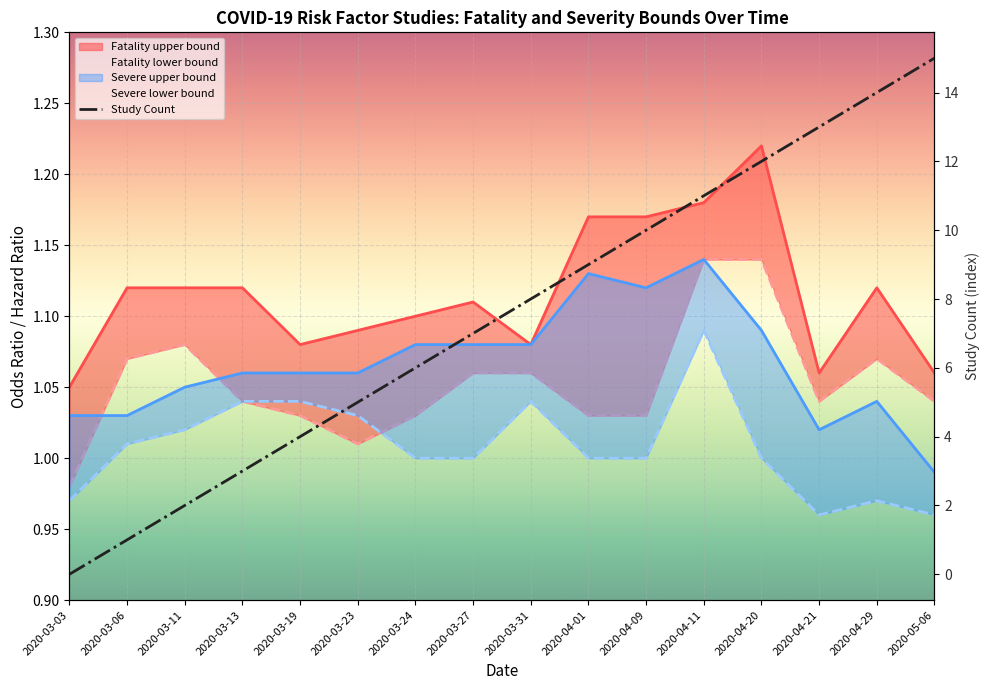

Reading left to right, what are all the values shown in this chart?

2020-03-03=0	2020-03-06=1	2020-03-11=2	2020-03-13=3	2020-03-19=4	2020-03-23=5	2020-03-24=6	2020-03-27=7	2020-03-31=8	2020-04-01=9	2020-04-09=10	2020-04-11=11	2020-04-20=12	2020-04-21=13	2020-04-29=14	2020-05-06=15